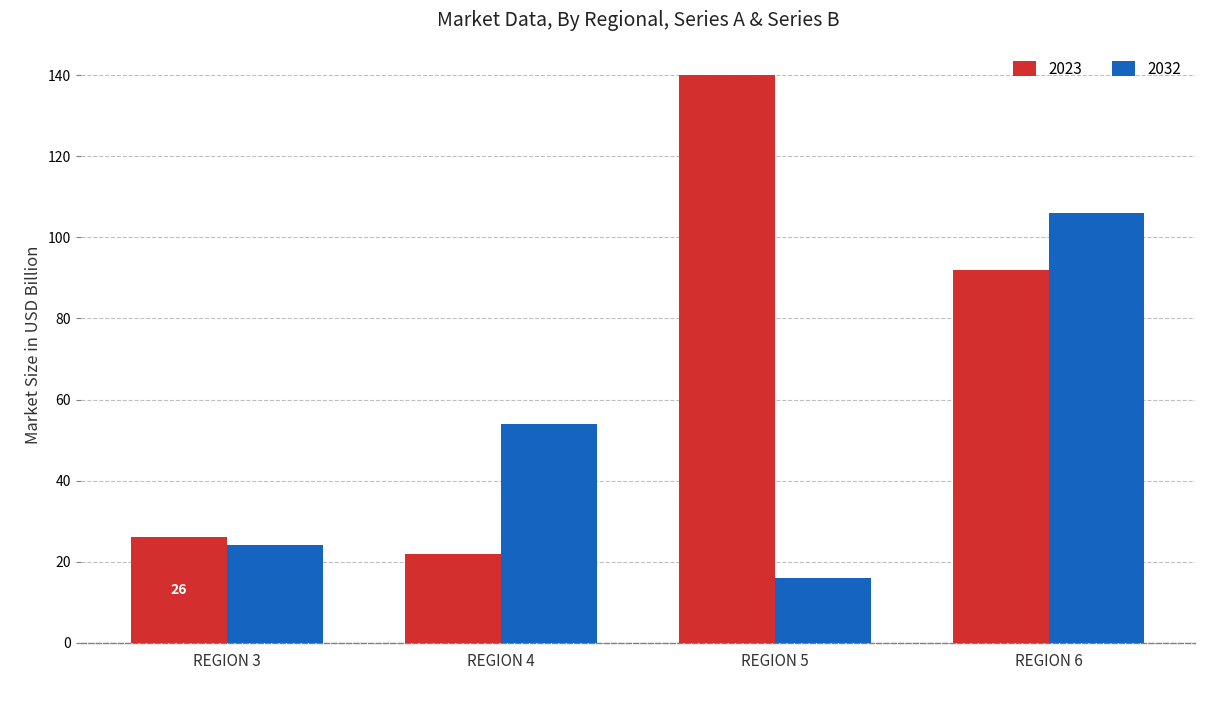

What is the spread (max minus min) of values at REGION 5?

124